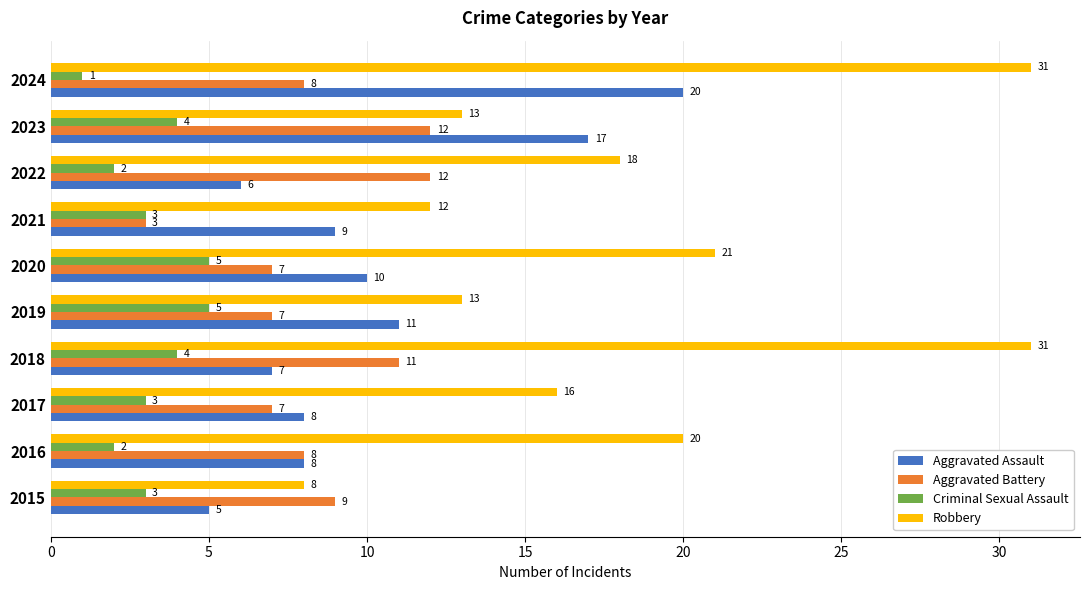

Rank the series by their maximum value, from highest to lowest.

Robbery, Aggravated Assault, Aggravated Battery, Criminal Sexual Assault